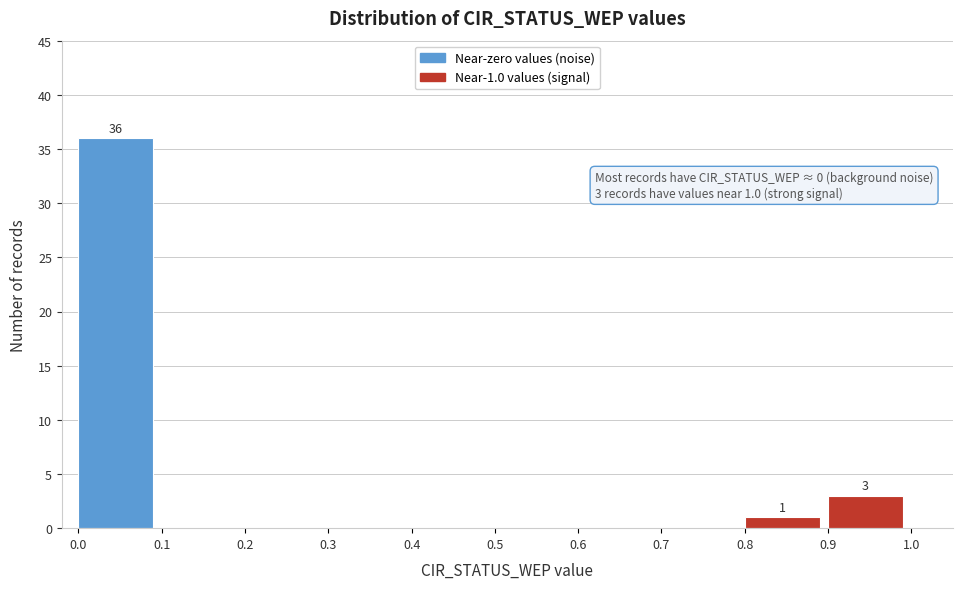

Over which range of the x-axis is the bar tallest?

0.0 to 0.1